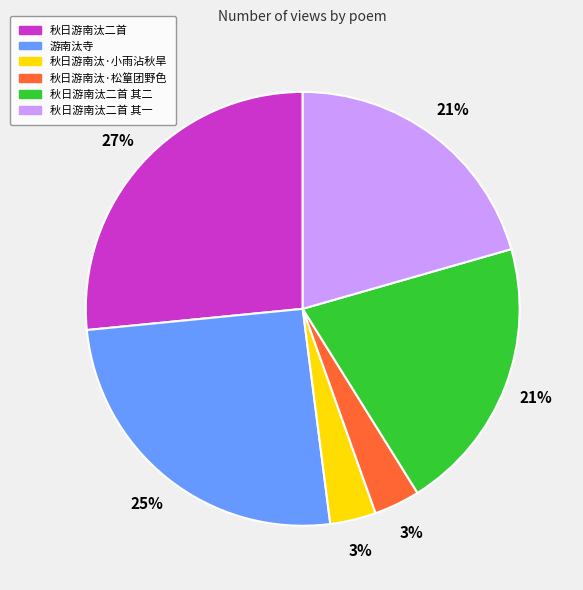

Does any single category account for the majority?

No